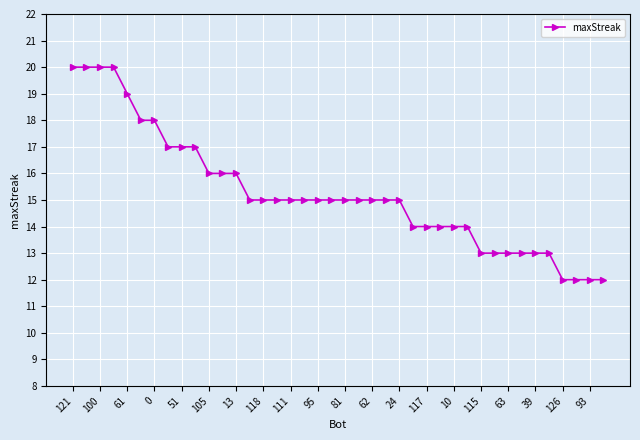

What is the average value?

15